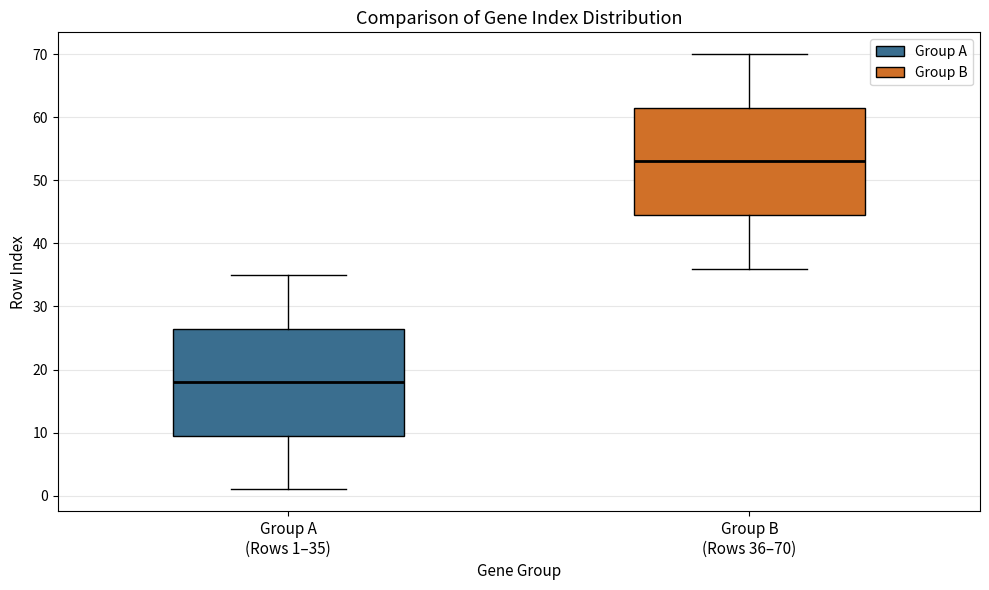

Where is the lower edge of the box for Group A (Rows 1–35) on the y-axis? The values are not printed on the chart, so give them approximately, as read against the axis.

10